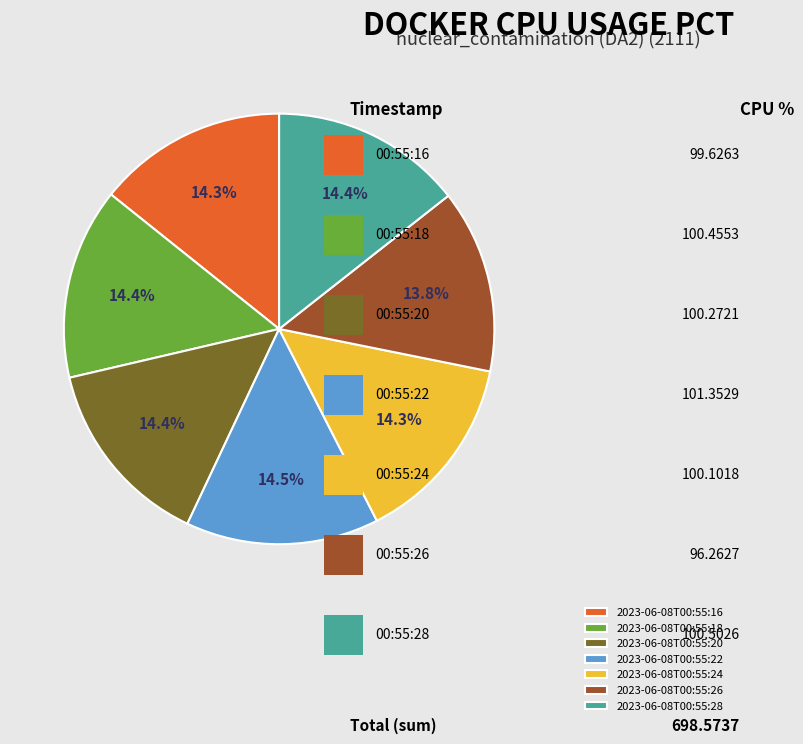

How much of the chart is everything except 2023-06-08T00:55:18?

85.6%